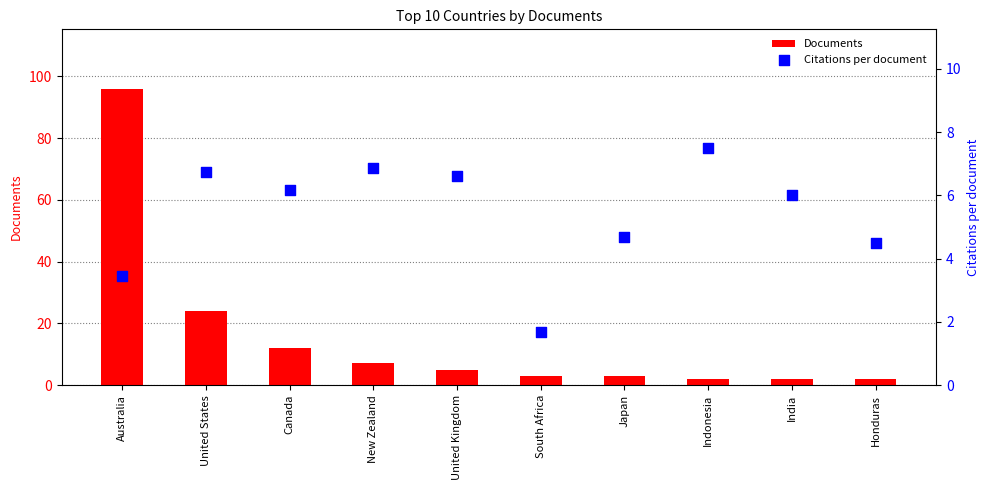

What are all the series names shown in the legend?

Documents, Citations per document